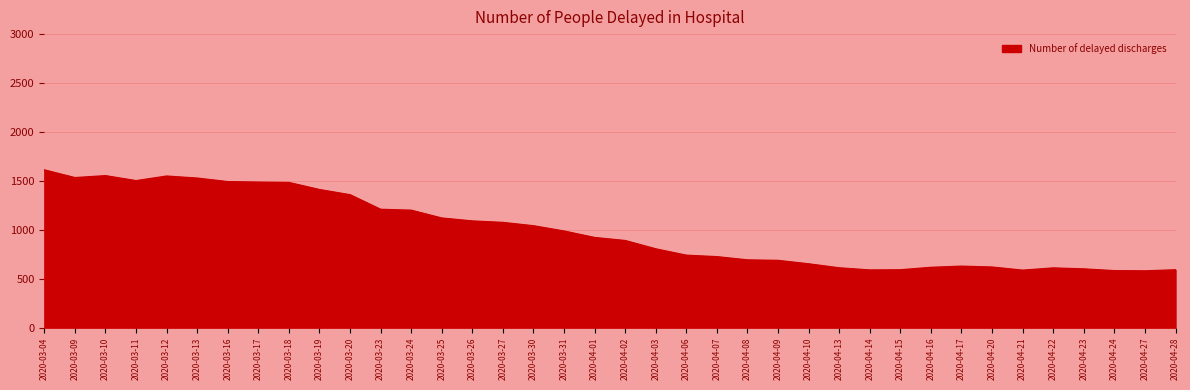

The value at 2020-03-09 is 1533. True or false?

True